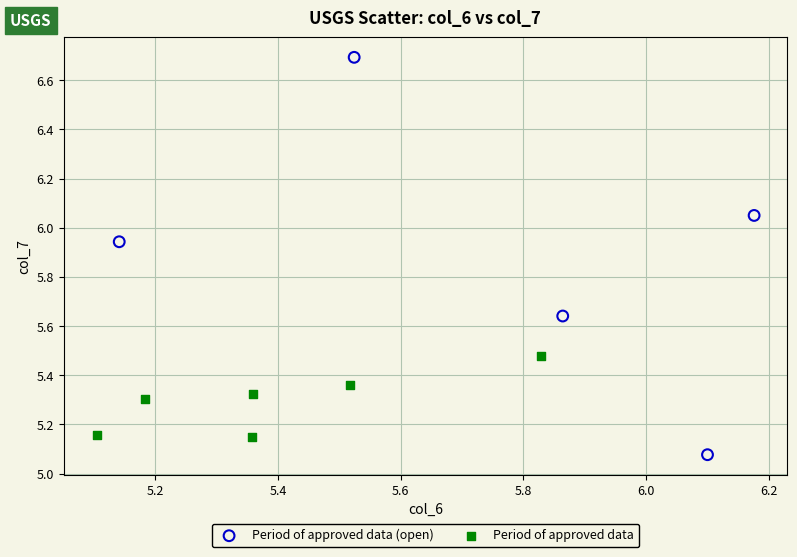

Which series has the largest Y range (max minus min)?

Period of approved data (open)